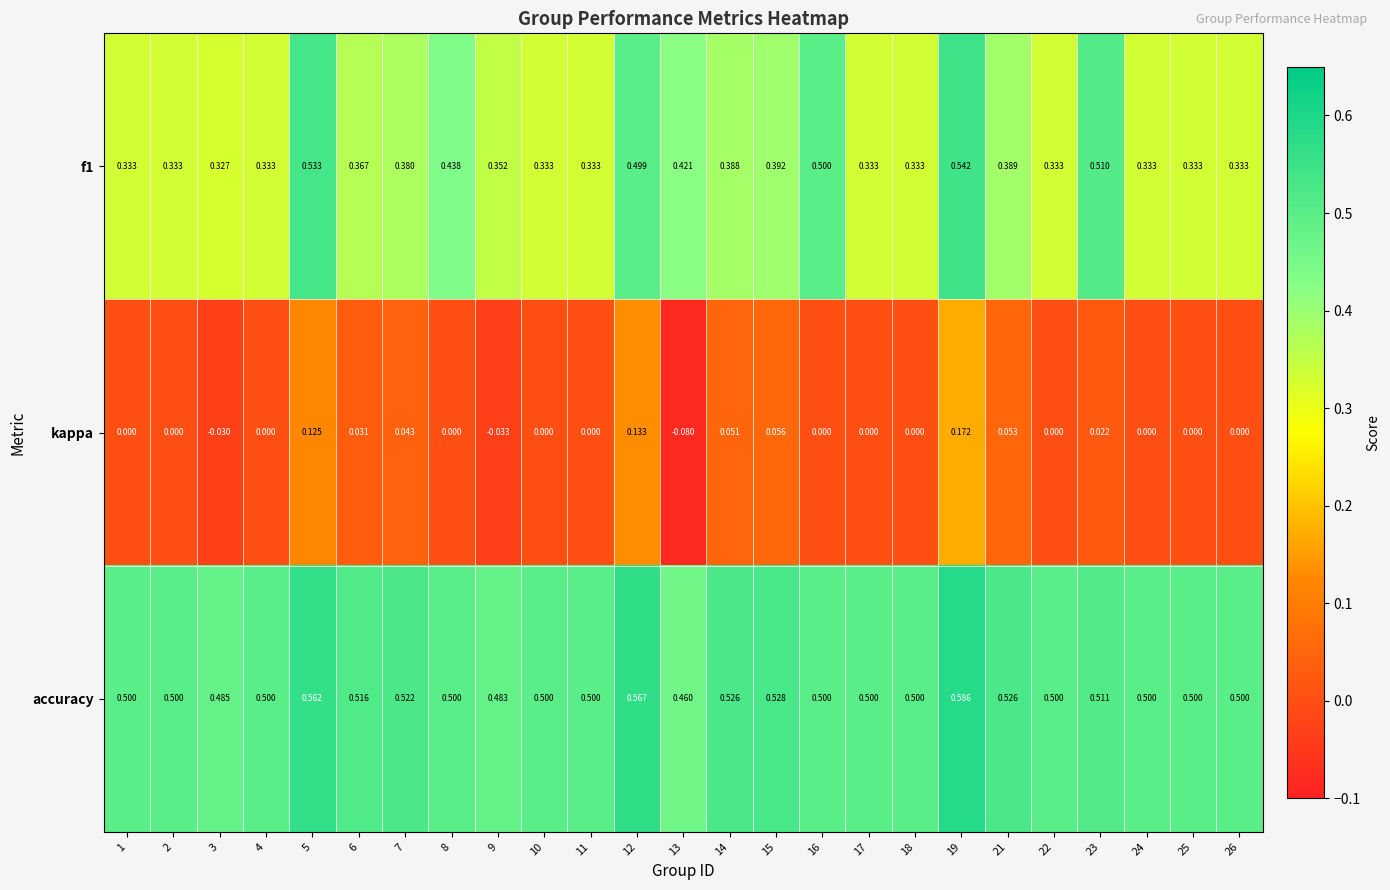

Which series has the largest range (max minus min)?

kappa